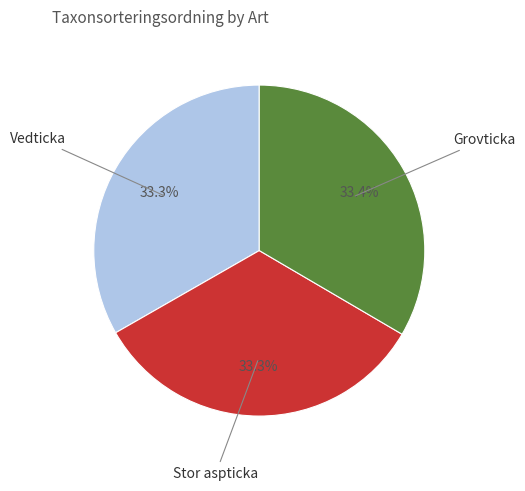

Does any single category account for the majority?

No